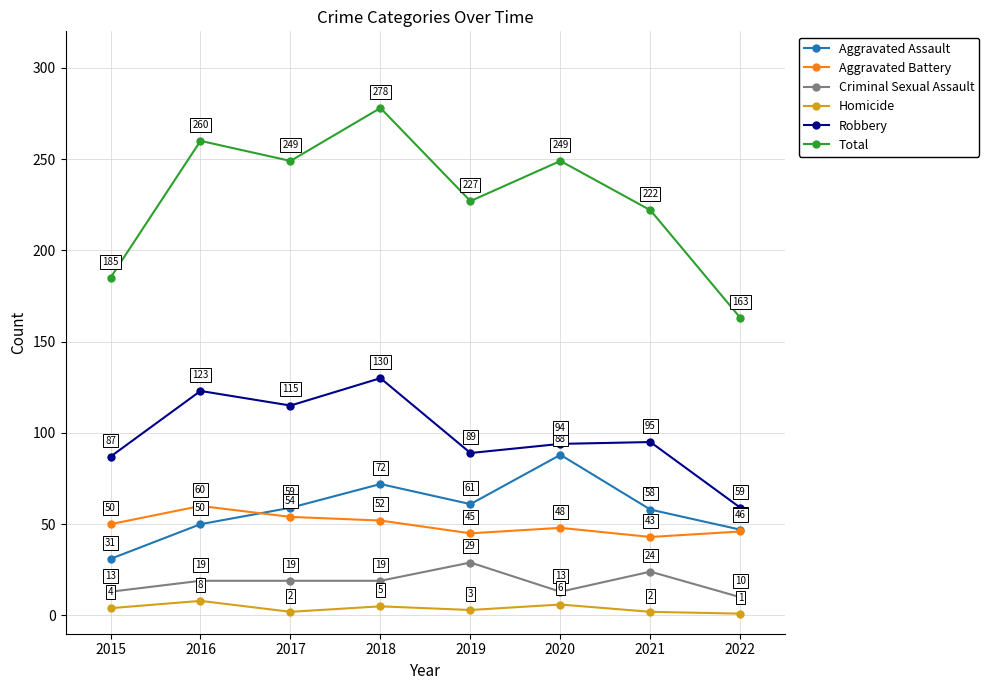

How many interior local valleys does the Aggravated Battery series have?

2